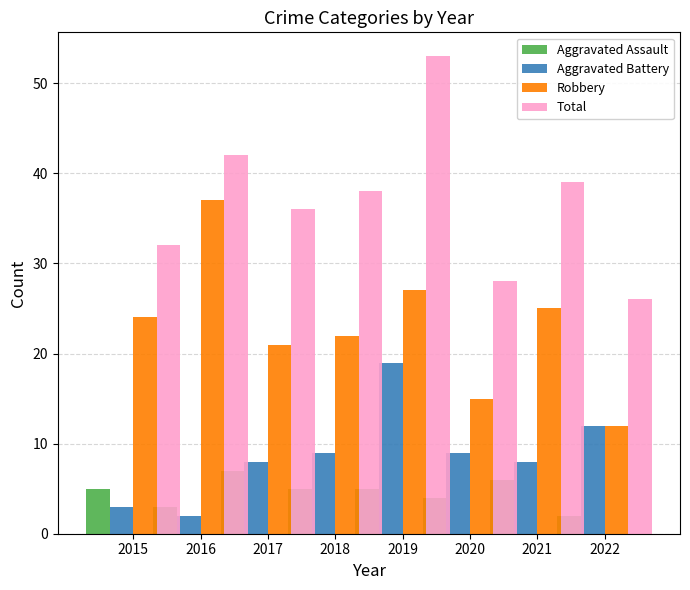

What is the difference between the maximum and second lowest values in the Robbery series?

22